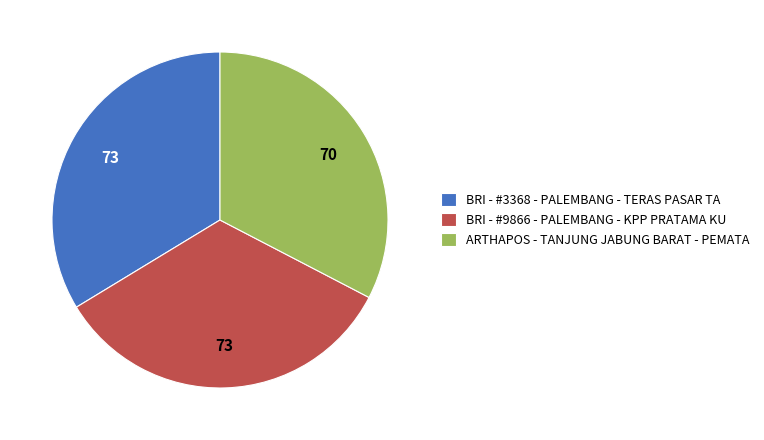

Does ARTHAPOS - TANJUNG JABUNG BARAT - PEMATA account for over 50% of the chart?

No